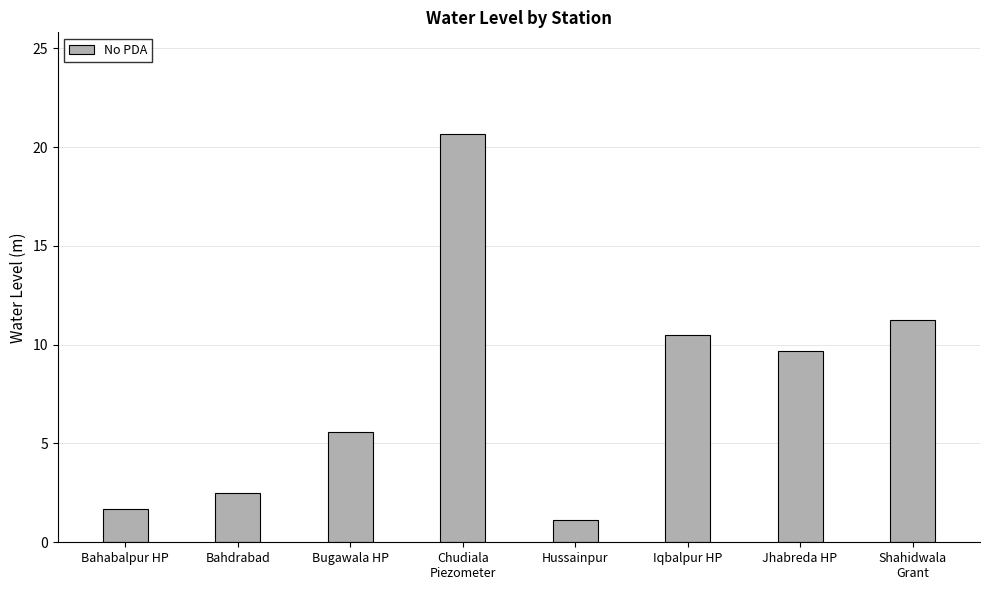

What is the average value?

7.9